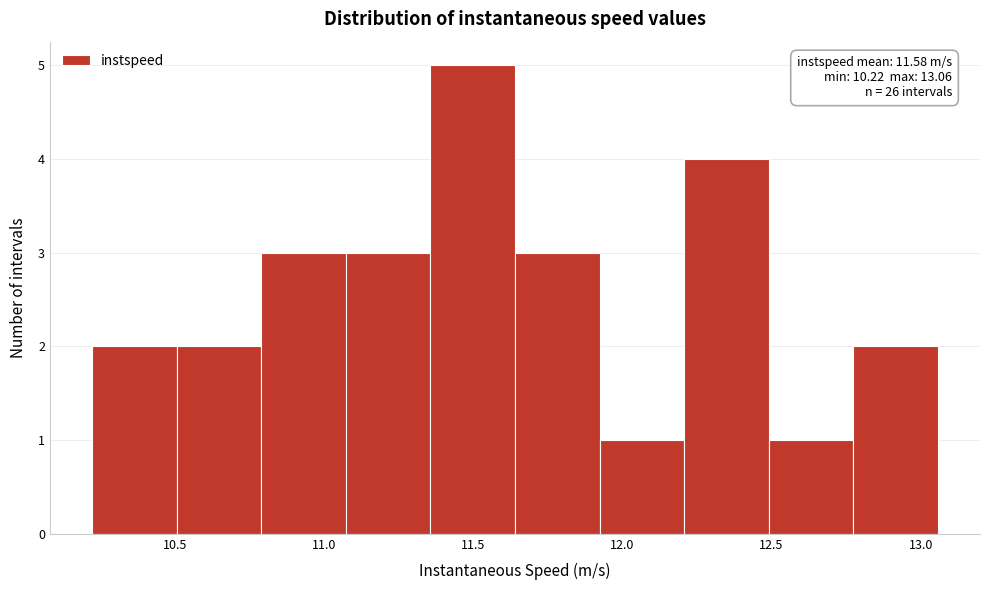

Which range on the x-axis has the tallest bar?

11.35 to 11.65